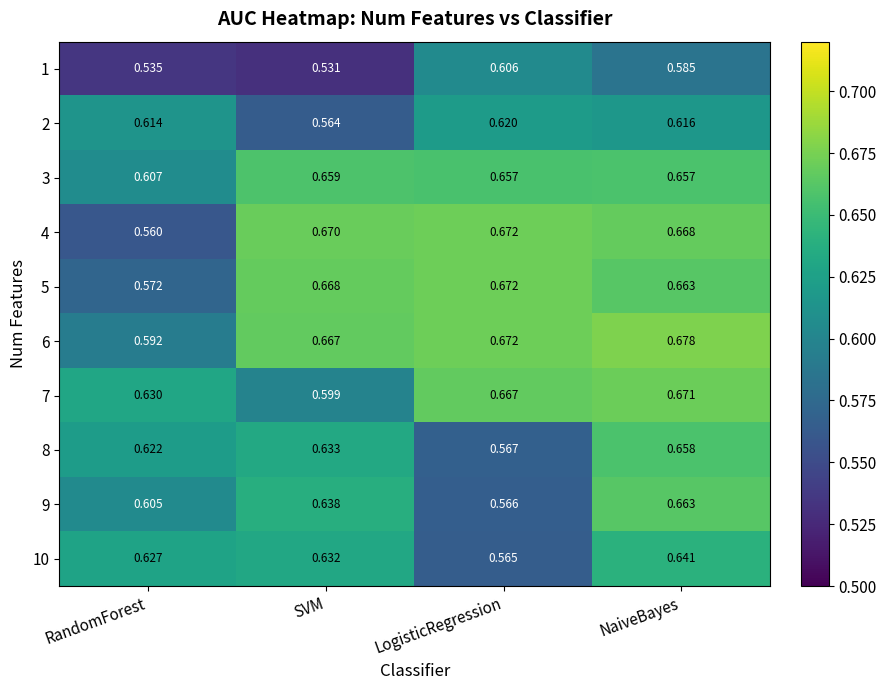

At which category is the sum across all series the highest?

NaiveBayes